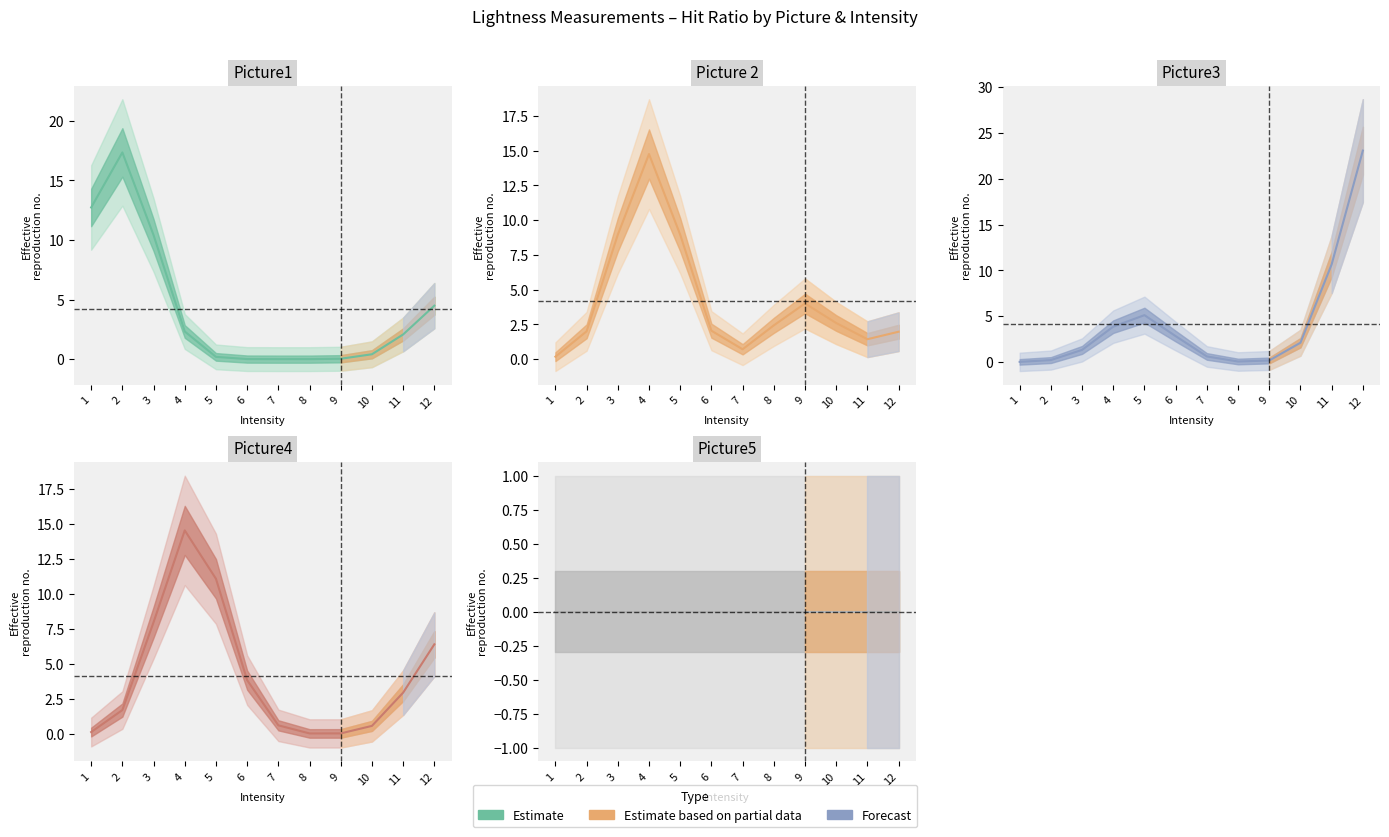

Where does the Picture1 series first go above 2?

1